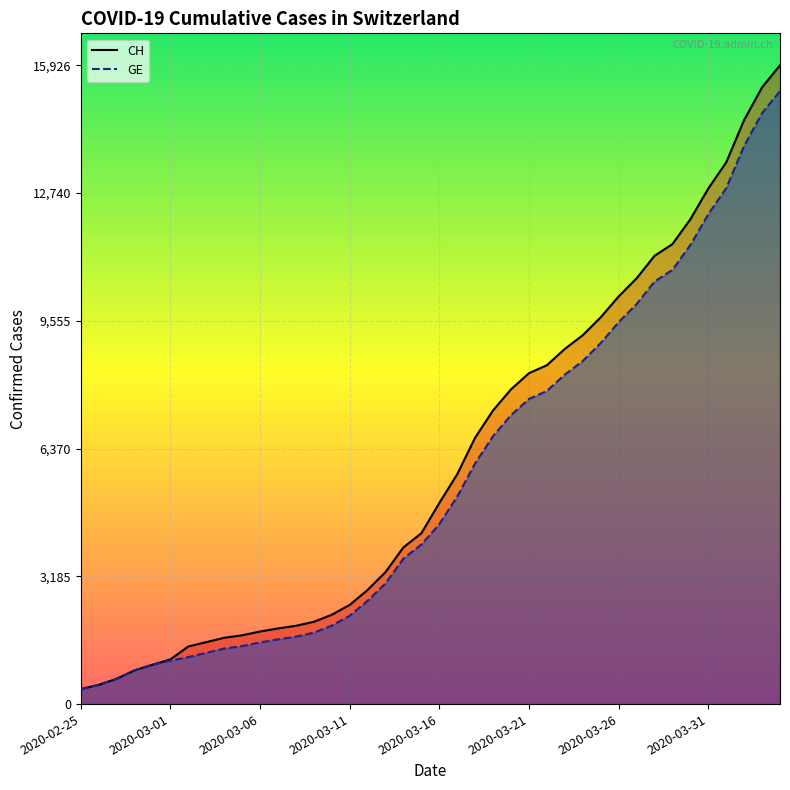

What value does the CH series have at 19?

4259